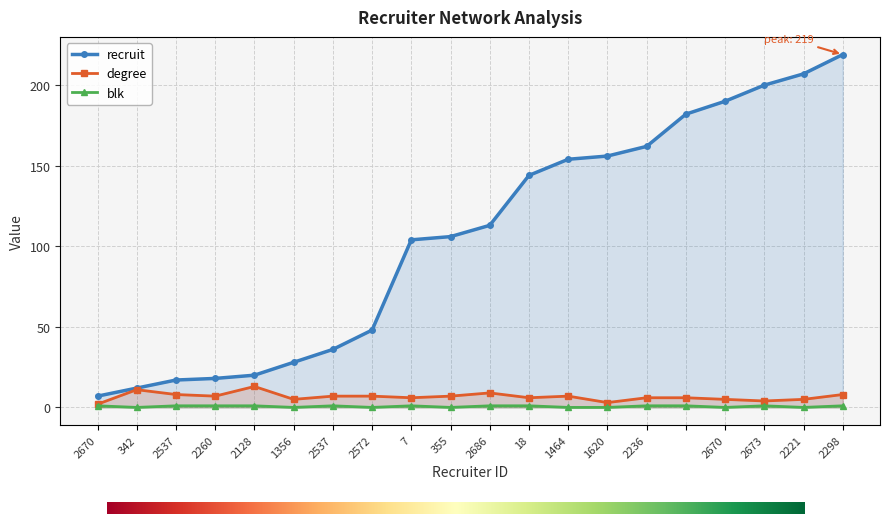

What is the sum of all blk values?

12